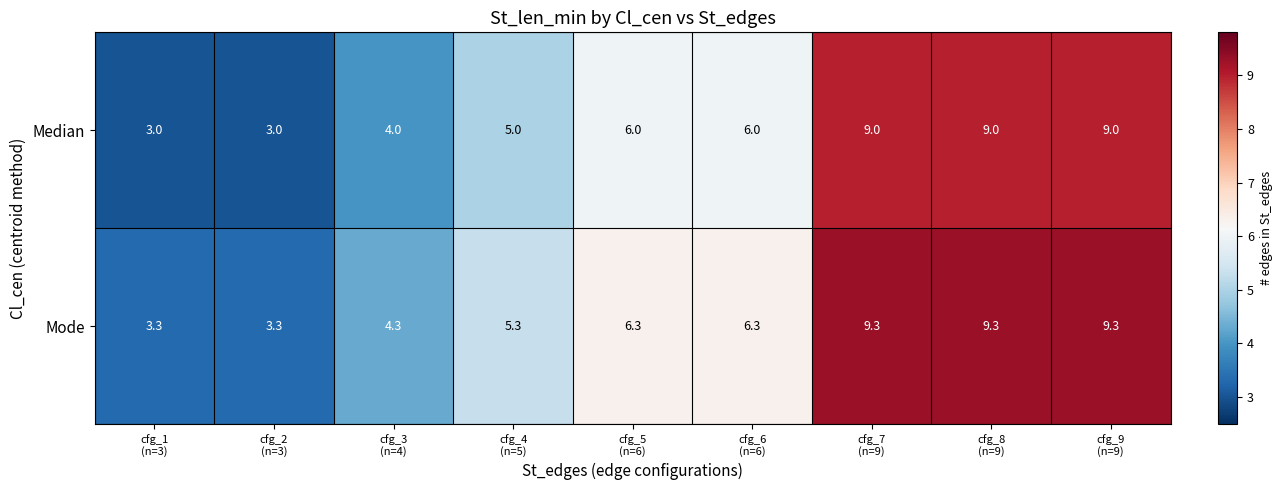

Count the number of data series in this chart.

2